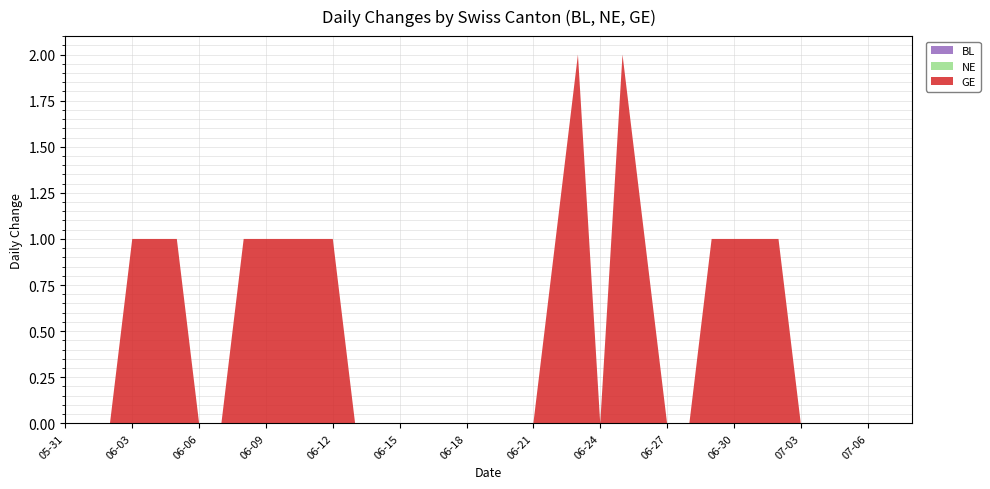

Reading right to left, transcribe all the data shown in this chart.

BL: 0	0	0	0	0	0	0	0	0	0	0	0	0	0	0	0	0	0	0	0	0	0	0	0	0	0	0	0	0	0	0	0	0	0	0	0	0	0	0
NE: 0	0	0	0	0	0	0	0	0	0	0	0	0	0	0	0	0	0	0	0	0	0	0	0	0	0	0	0	0	0	0	0	0	0	0	0	0	0	0
GE: 0	0	0	0	0	0	1	1	1	1	0	0	1	2	0	2	1	0	0	0	0	0	0	0	0	0	1	1	1	1	1	0	0	1	1	1	0	0	0